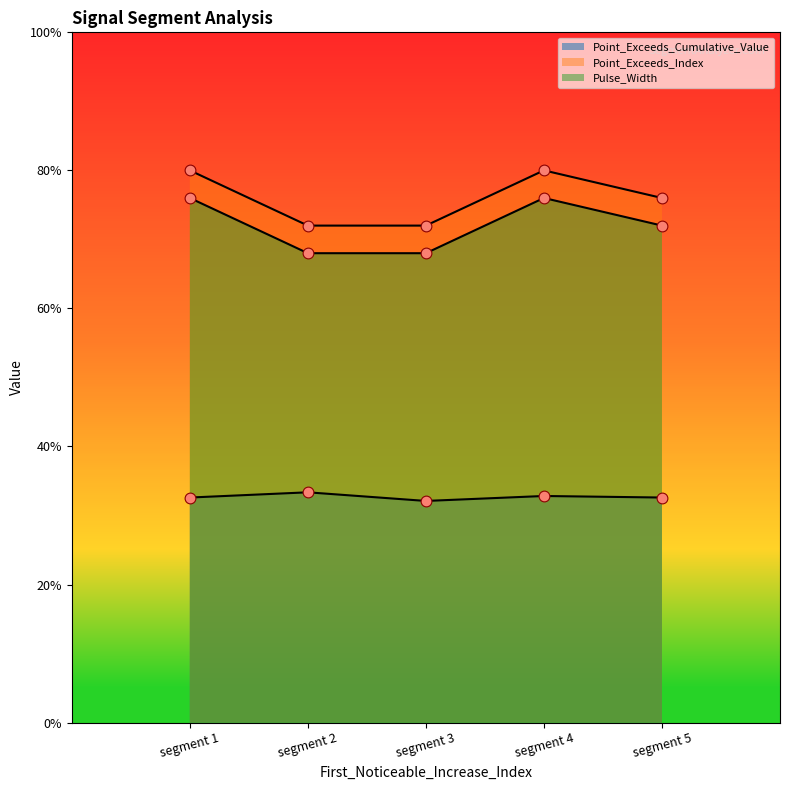

Which series reaches the maximum Y coordinate?

Point_Exceeds_Index